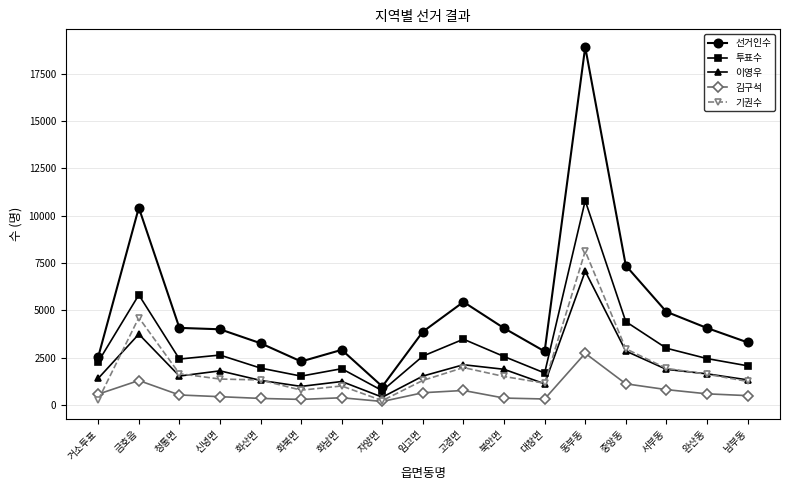

Where is the first local maximum for 김구석?

금호읍